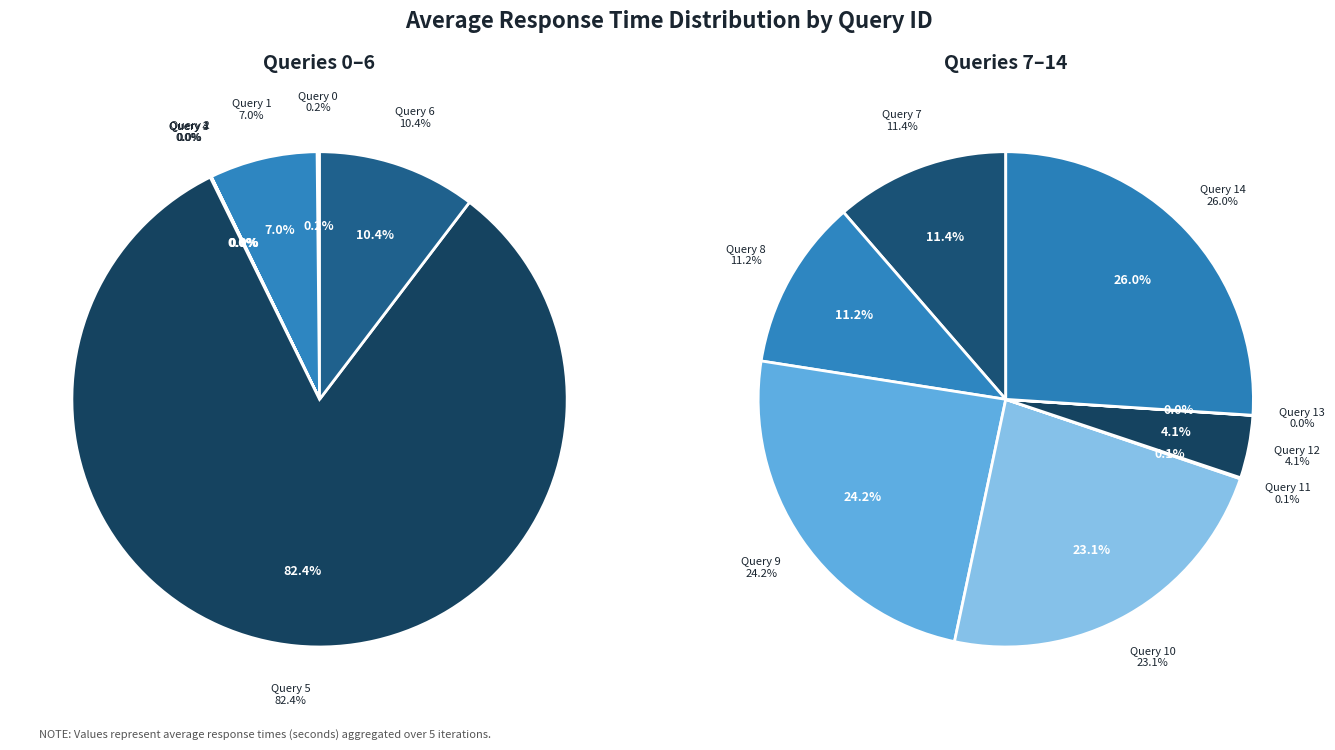

How many slices are in this pie chart?

15